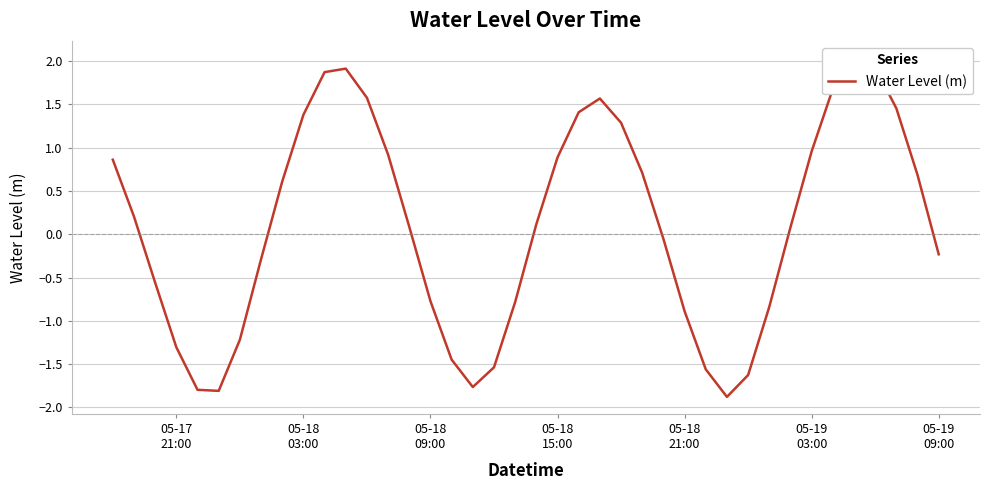

What is the difference between the maximum and minimum values?

3.9